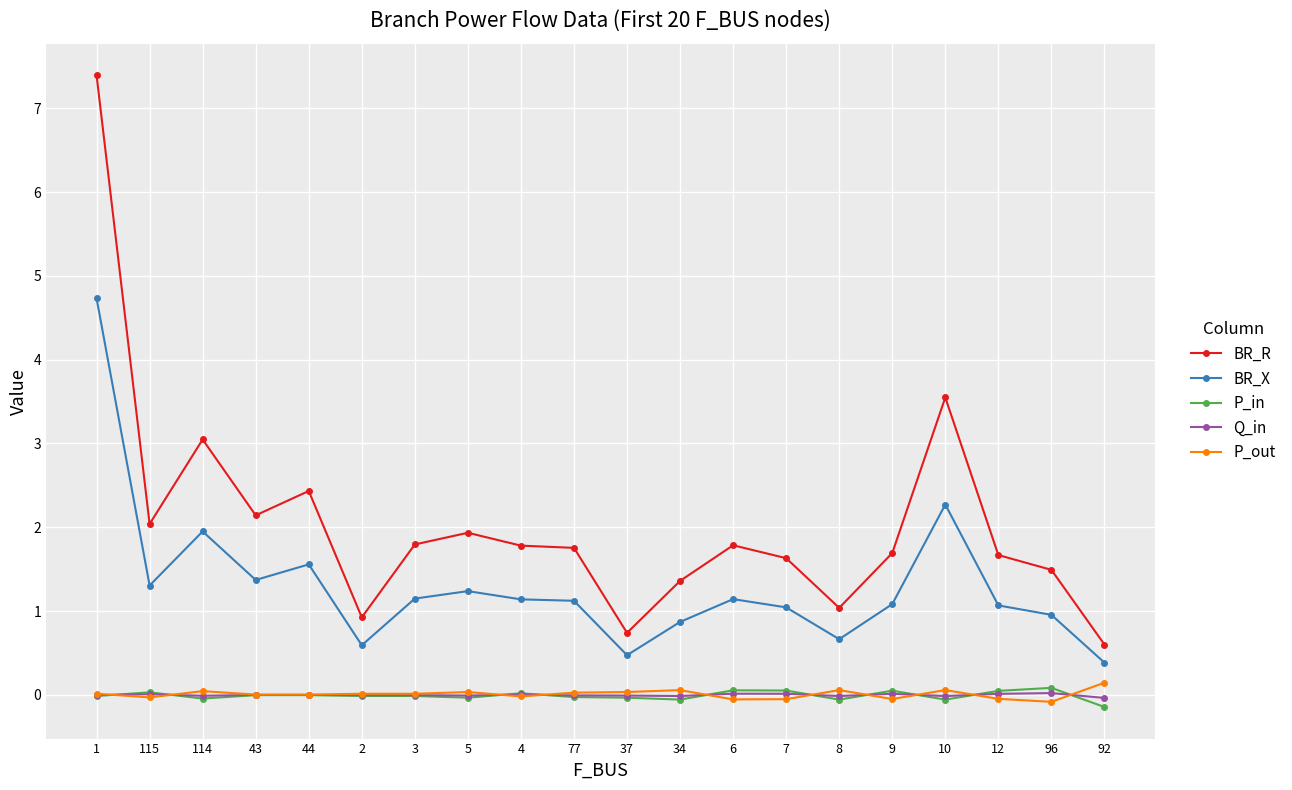

What is the average value of the BR_R series?

2.0